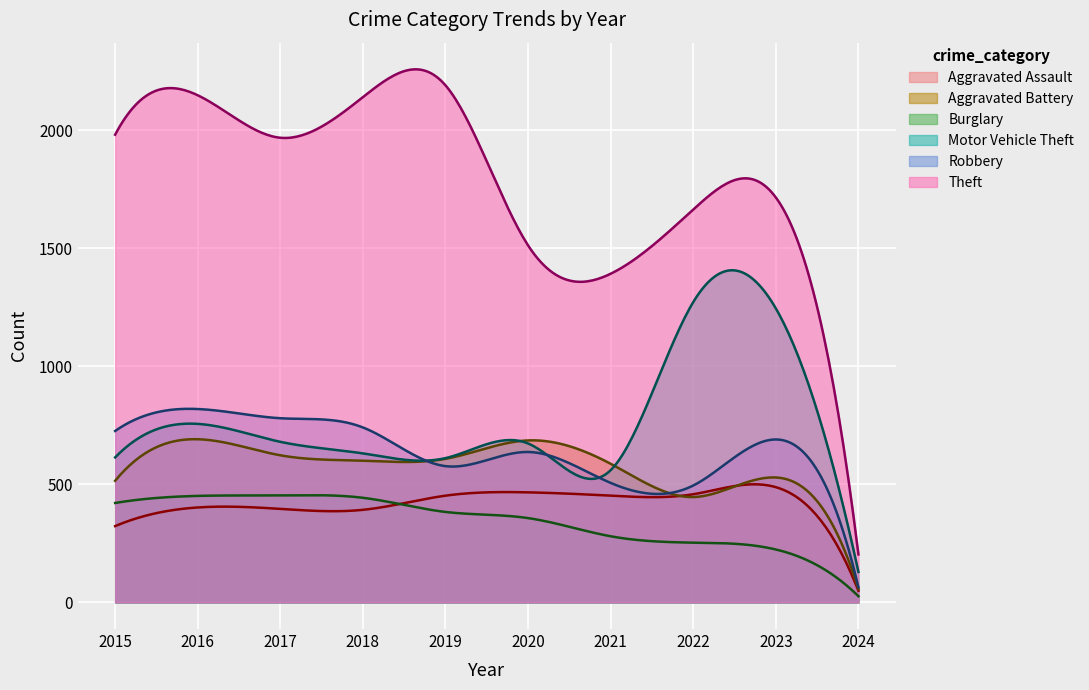

Is it true that Robbery equals 415 at 2023?

False